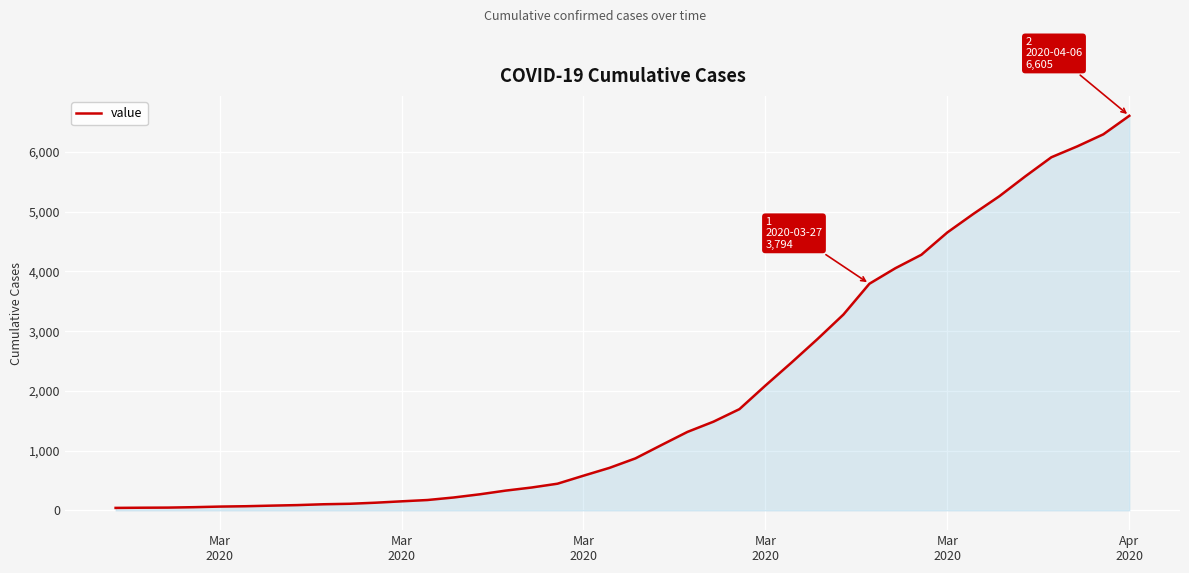

What is the maximum value shown in the chart?

6605